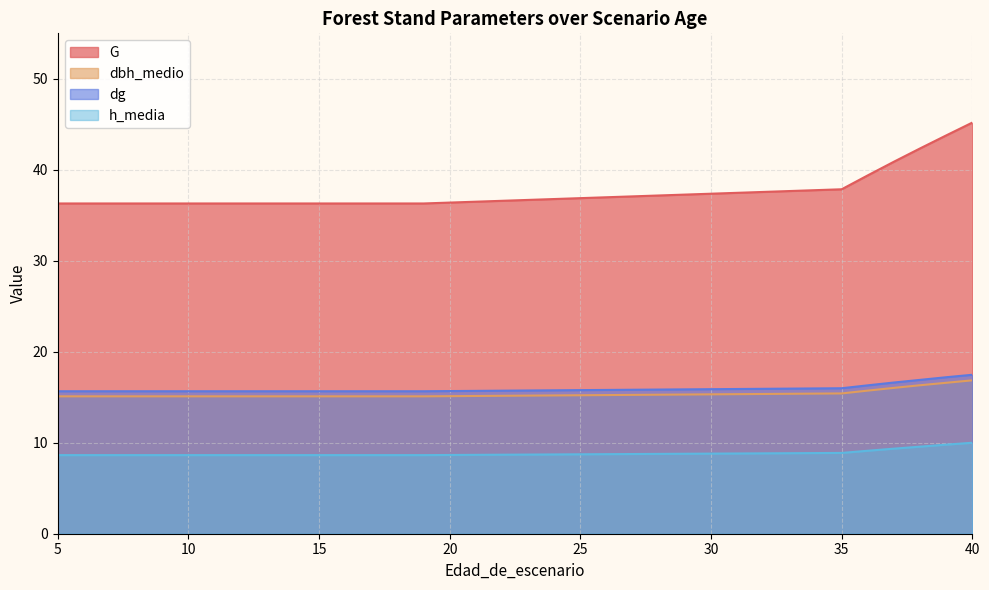

Rank the series by their maximum value, from lowest to highest.

h_media, dbh_medio, dg, G